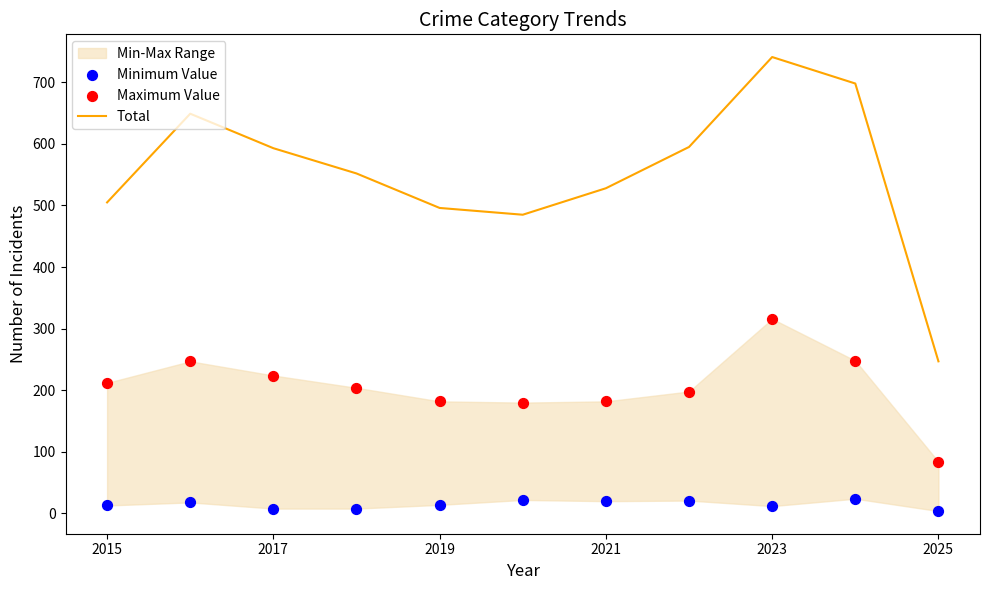

Which series has the largest total across all categories?

Total